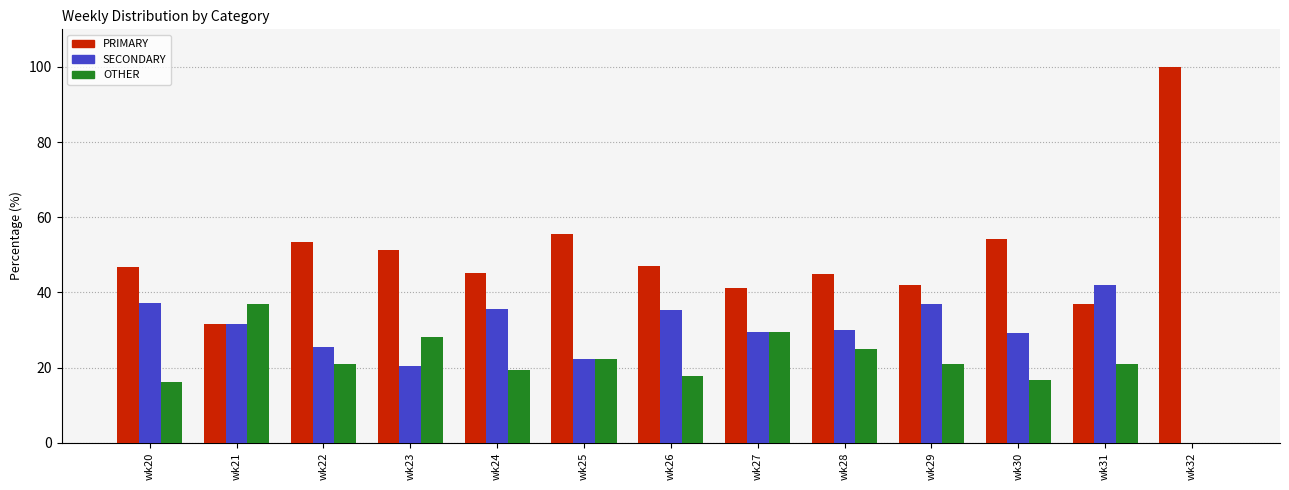

What is the highest value of the OTHER series?

37.0